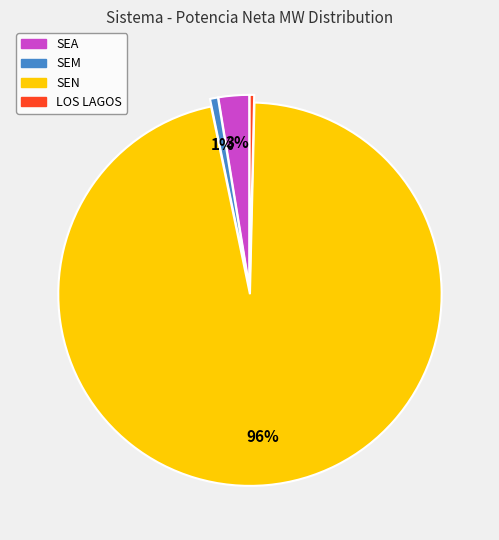

Which has a higher value, LOS LAGOS or SEN?

SEN